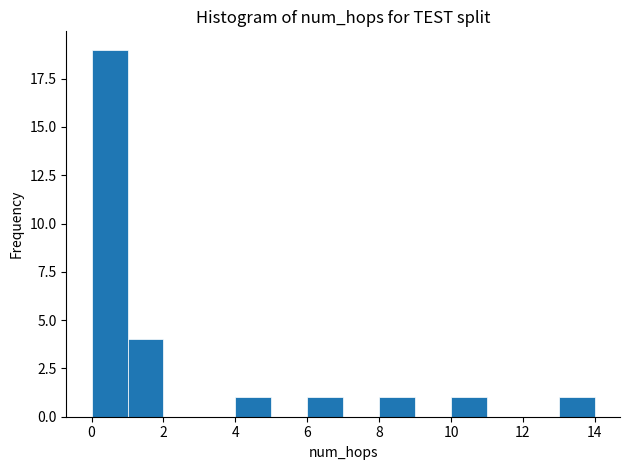

Reading left to right, transcribe this chart: for each bar, give the range it covers on the x-axis and its height. The values are not printed on the chart, so give them approximately, as read against the axis.

0 to 1: 19
1 to 2: 4
2 to 3: 0
3 to 4: 0
4 to 5: 1
5 to 6: 0
6 to 7: 1
7 to 8: 0
8 to 9: 1
9 to 10: 0
10 to 11: 1
11 to 12: 0
12 to 13: 0
13 to 14: 1